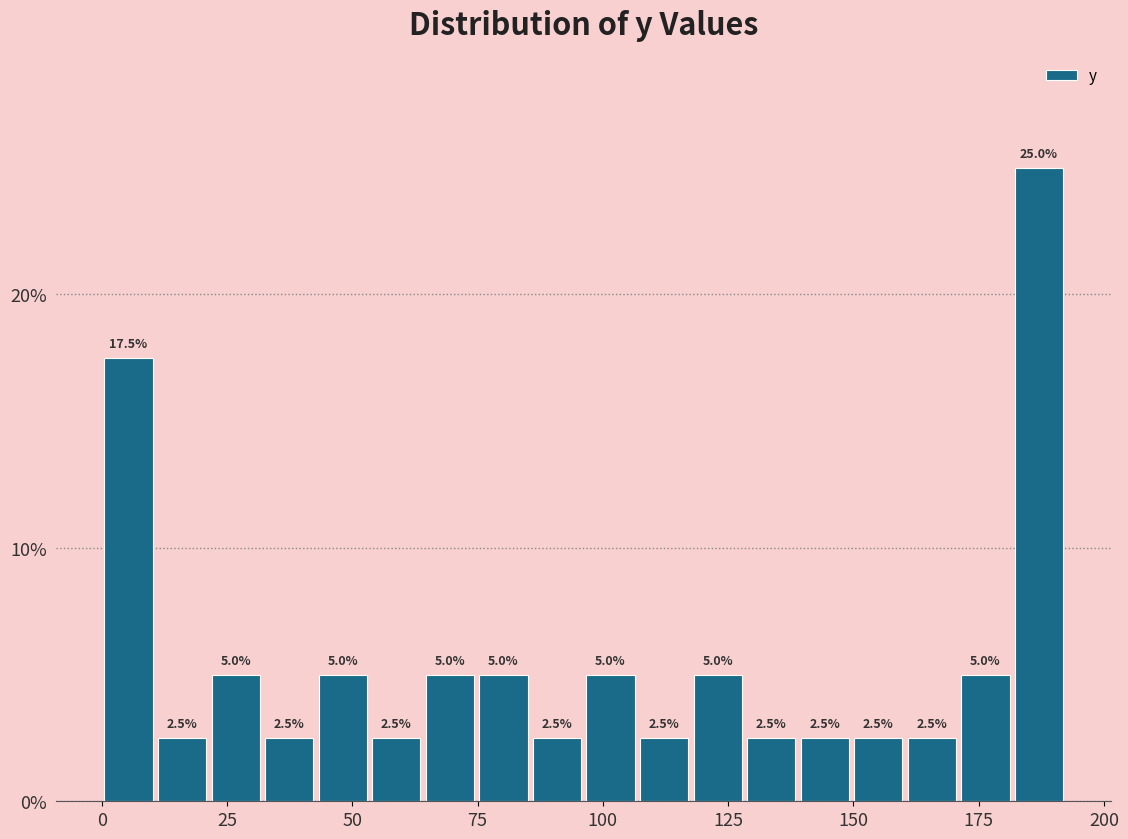

Around what value on the x-axis is the tallest bar? Give the approximate position of its centre, as read against the axis.

185